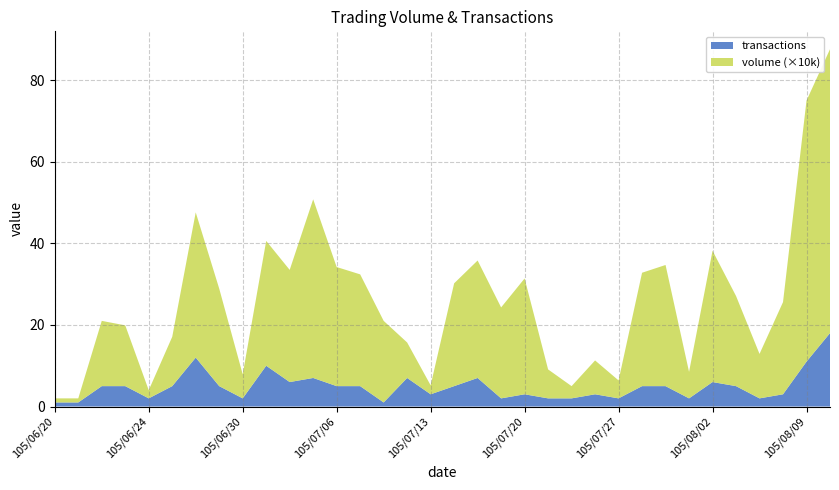

Reading right to left, transcribe all the data shown in this chart.

volume (×10k): 696000	640000	226000	109000	221000	322000	65000	297000	278000	44000	83000	30000	71000	284000	223000	288000	252000	22000	87000	200000	274000	292000	438000	275000	306000	59000	239000	356000	121000	20000	149000	160000	10000	10000
transactions: 18	11	3	2	5	6	2	5	5	2	3	2	2	3	2	7	5	3	7	1	5	5	7	6	10	2	5	12	5	2	5	5	1	1